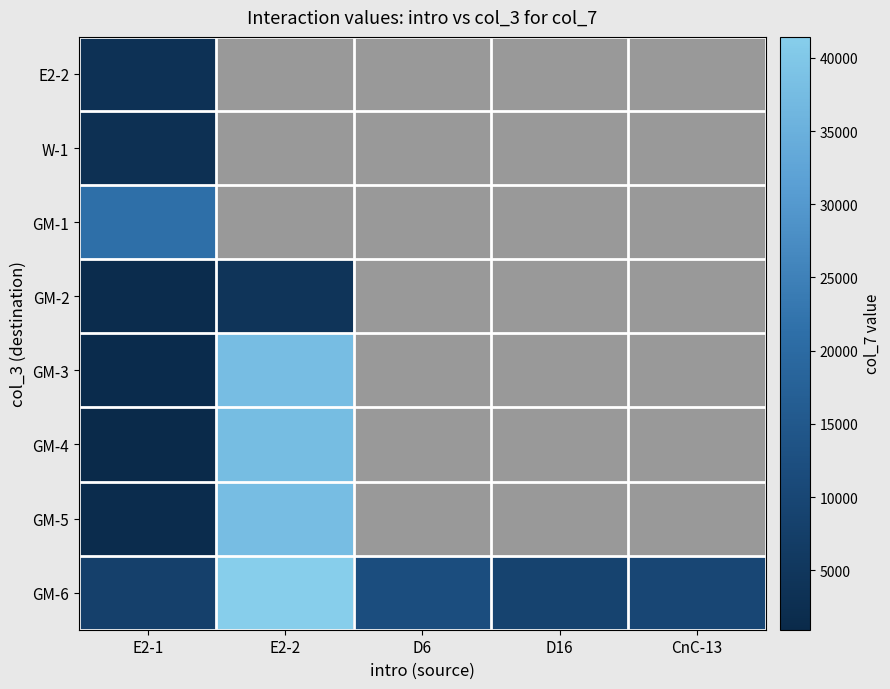

True or false: GM-6 has a value of 20602.7 at D6.

False